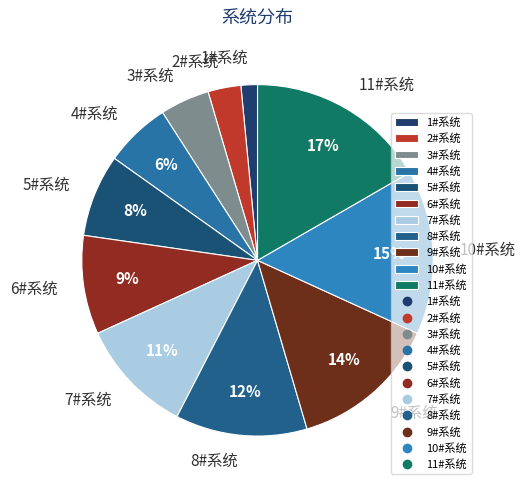

The 4#系统 slice represents 1% of the pie. True or false?

False